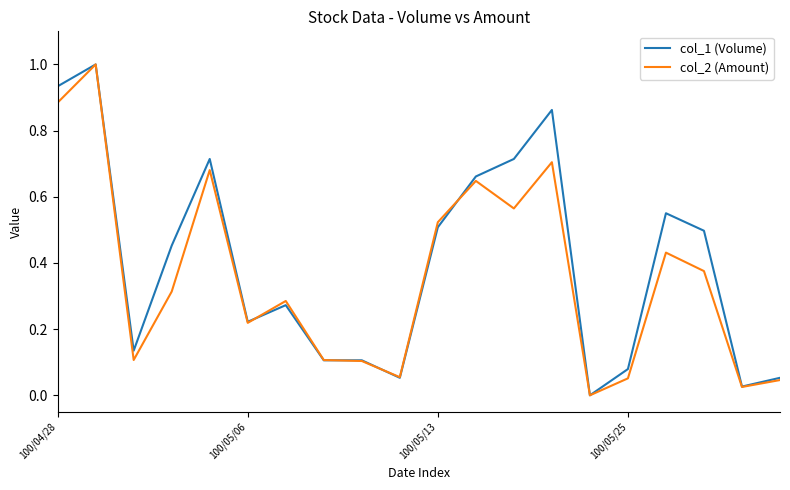

Reading right to left, list all the values displayed in this chart.

col_1 (Volume): 0.1	0.0	0.5	0.6	0.1	0.0	0.9	0.7	0.7	0.5	0.1	0.1	0.1	0.3	0.2	0.7	0.5	0.1	1.0	0.9
col_2 (Amount): 0.0	0.0	0.4	0.4	0.1	0.0	0.7	0.6	0.6	0.5	0.1	0.1	0.1	0.3	0.2	0.7	0.3	0.1	1.0	0.9